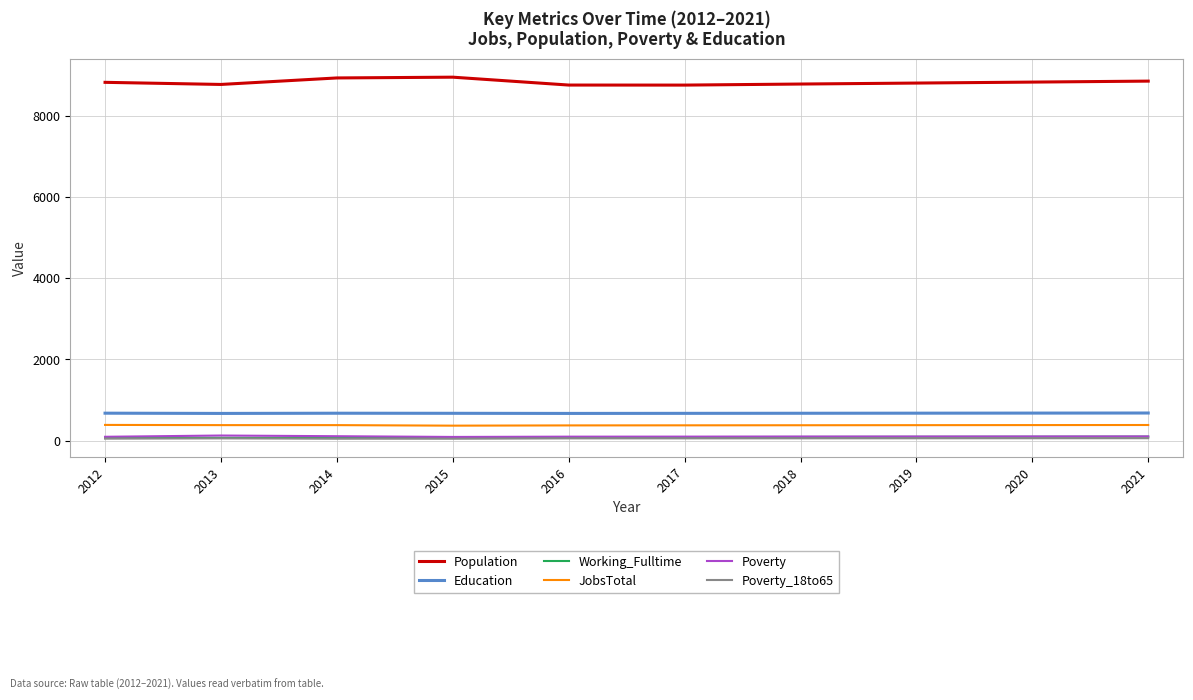

What is the difference between the highest and lowest values at 2012?

8771